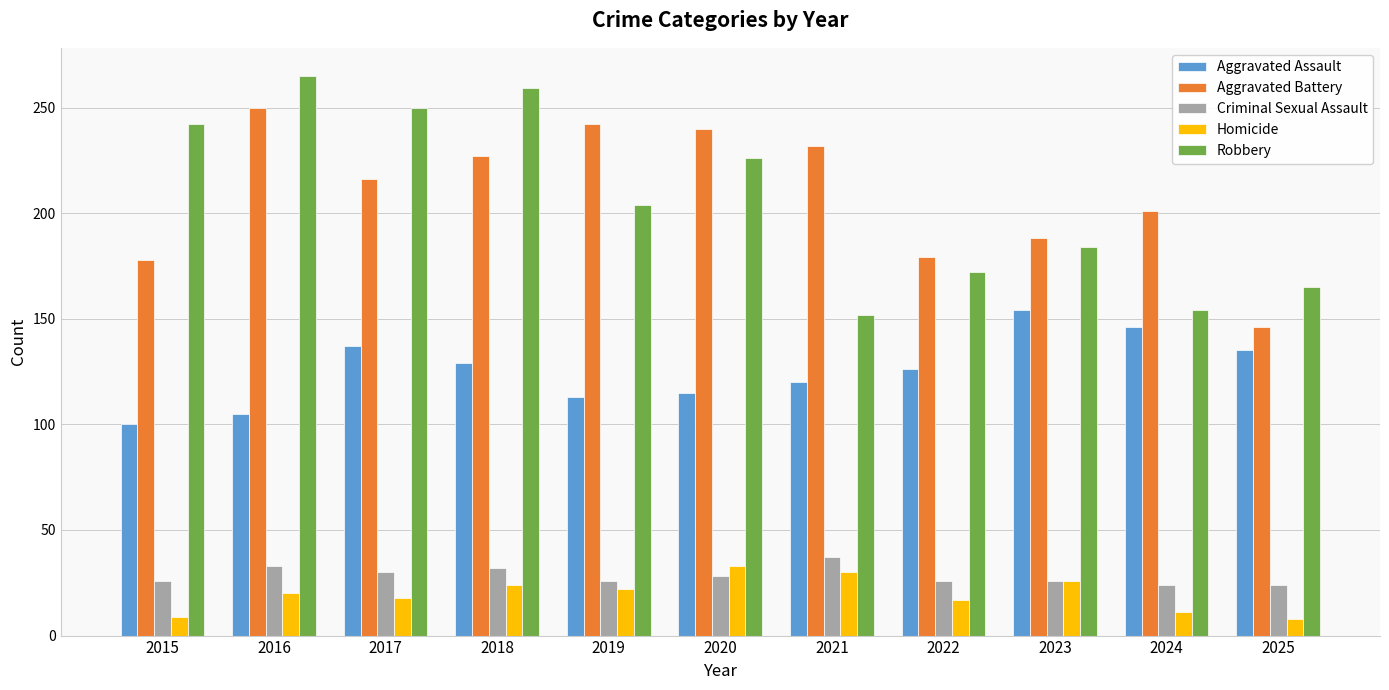

What is the difference between the maximum and minimum values in the Criminal Sexual Assault series?

13